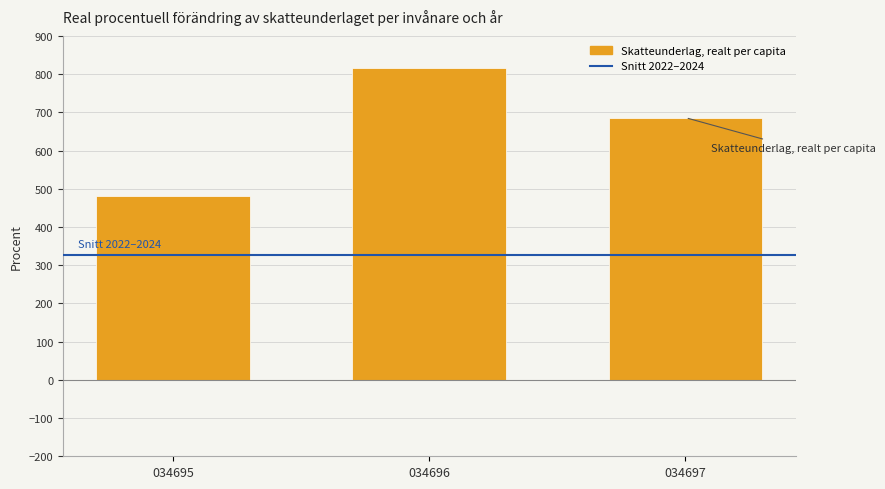

Reading left to right, list all the values displayed in this chart.

480	817	686